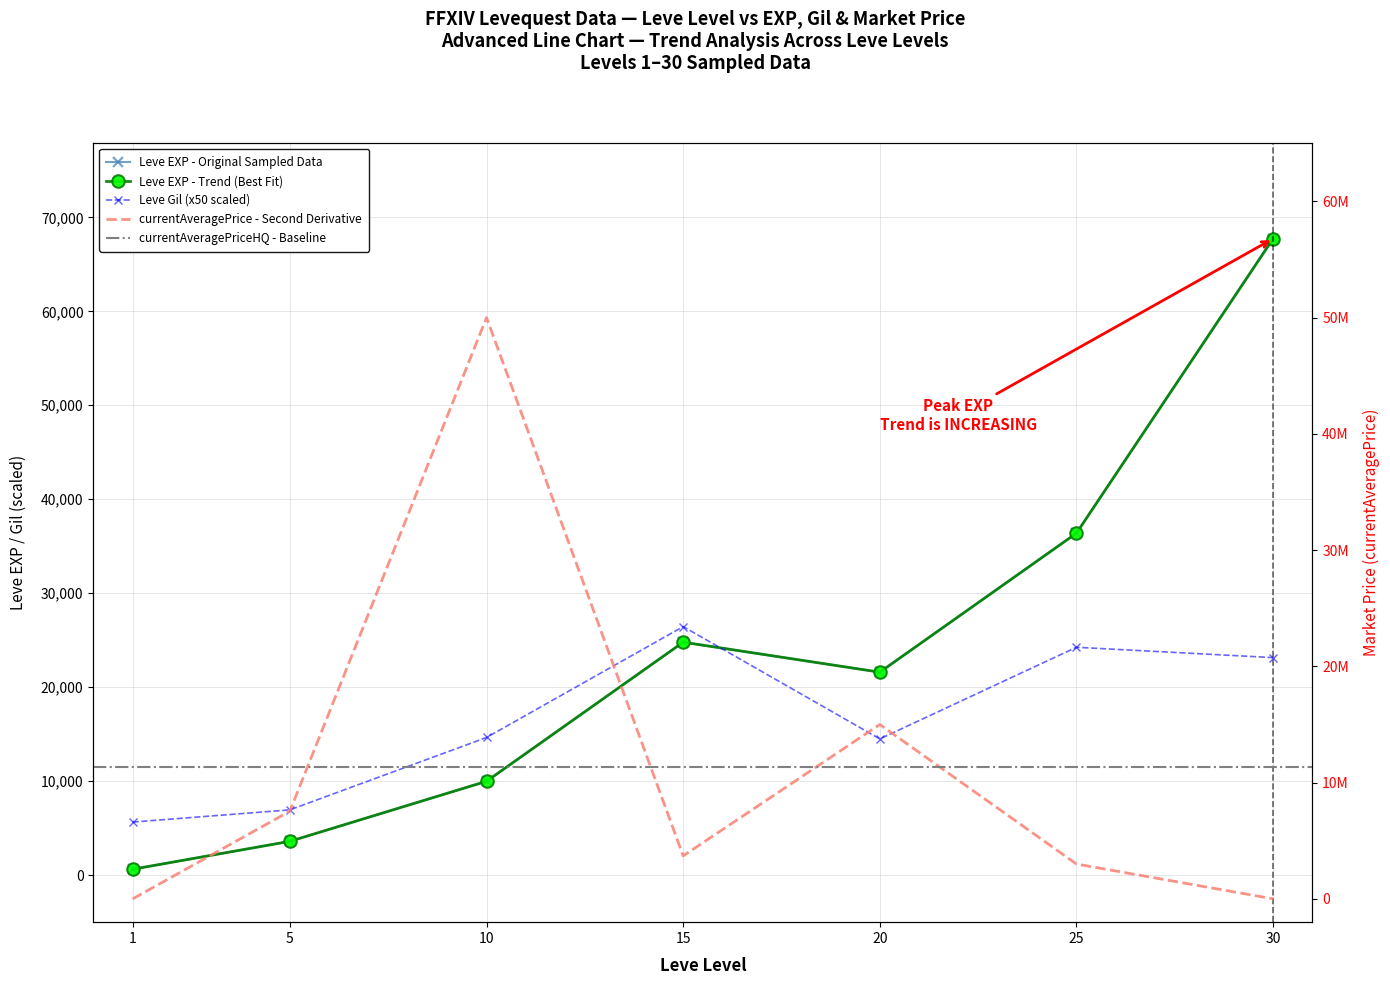

Between 1 and 30, which series saw the biggest shift?

Leve EXP